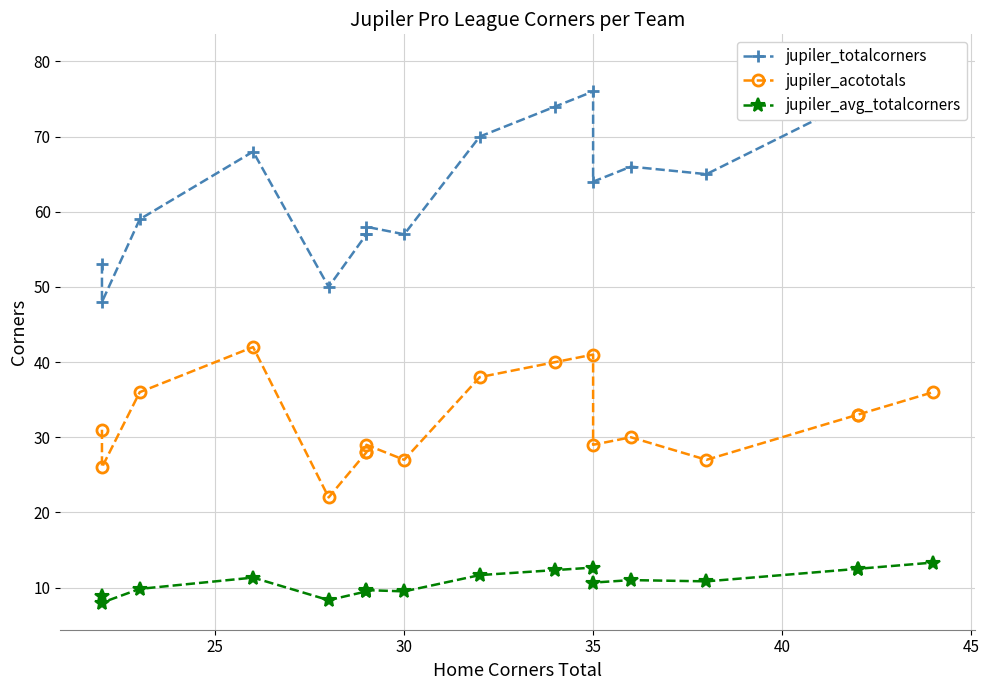

What is the sum of all jupiler_totalcorners values?

1152.0